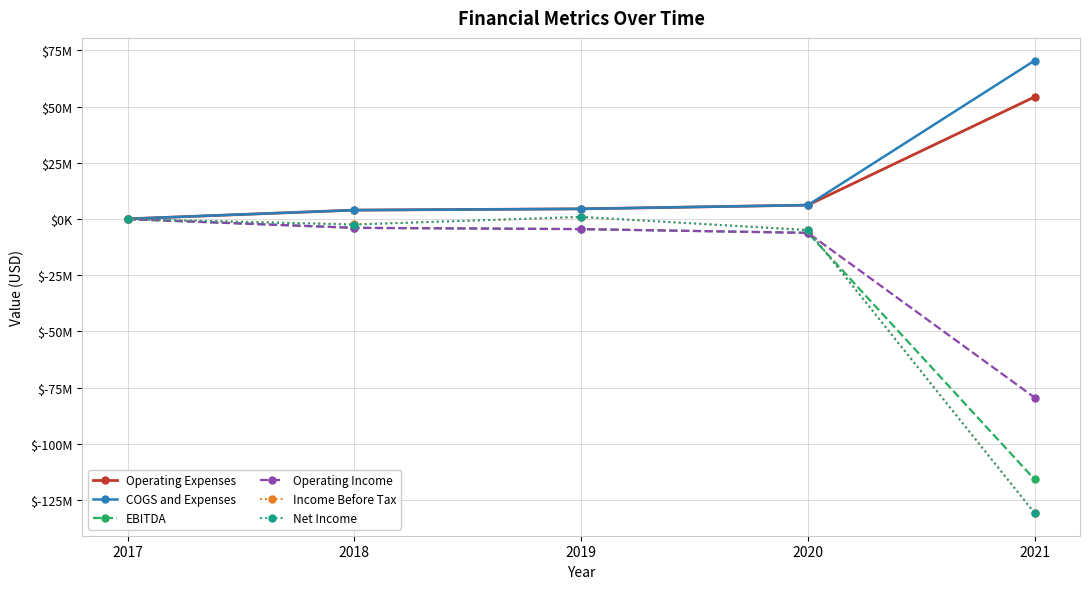

At which label does Operating Income first exceed -4507961?

2017